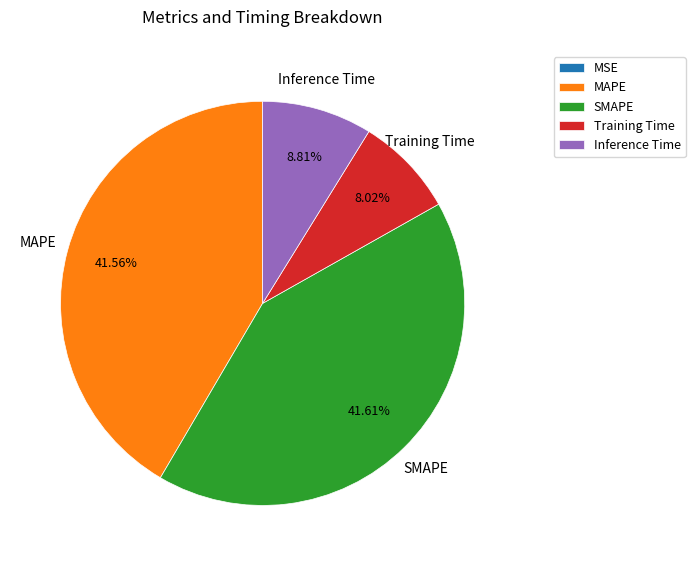

Does any single category account for the majority?

No